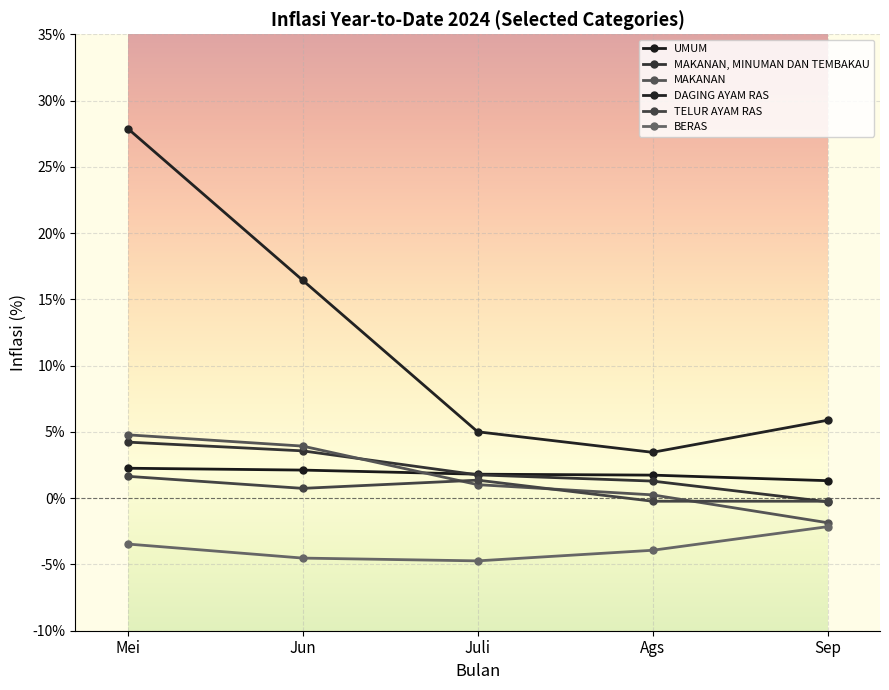

What is the spread (max minus min) of values at Juli?

9.7